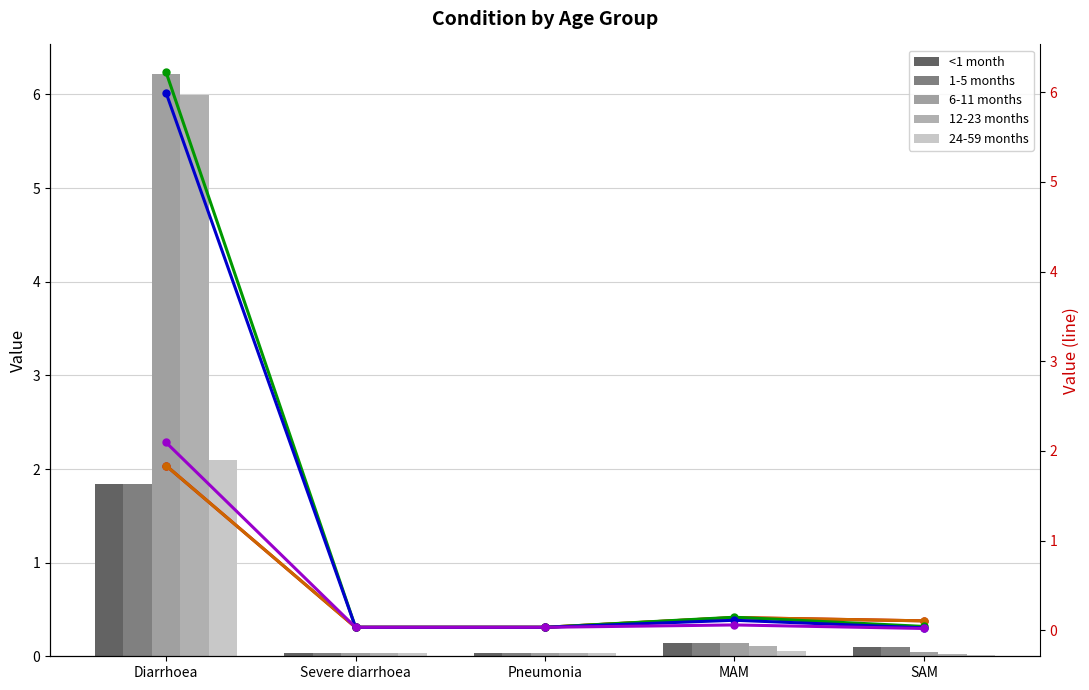

Count the number of categories in the chart.

5